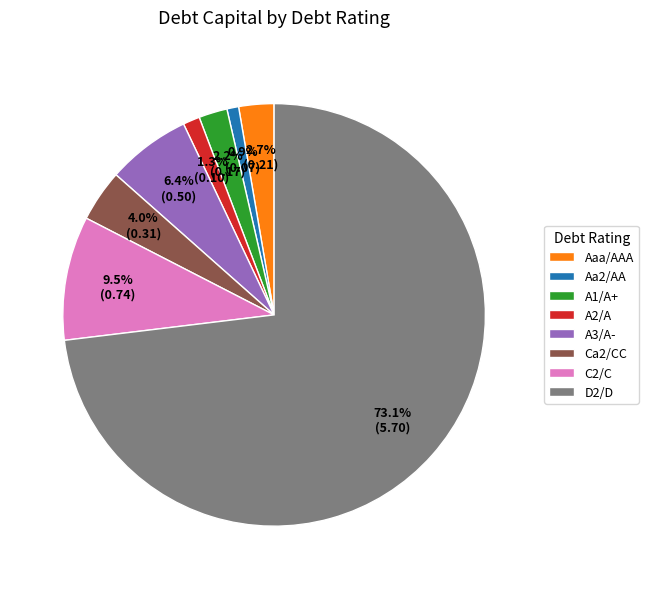

Does A3/A- account for over 50% of the chart?

No